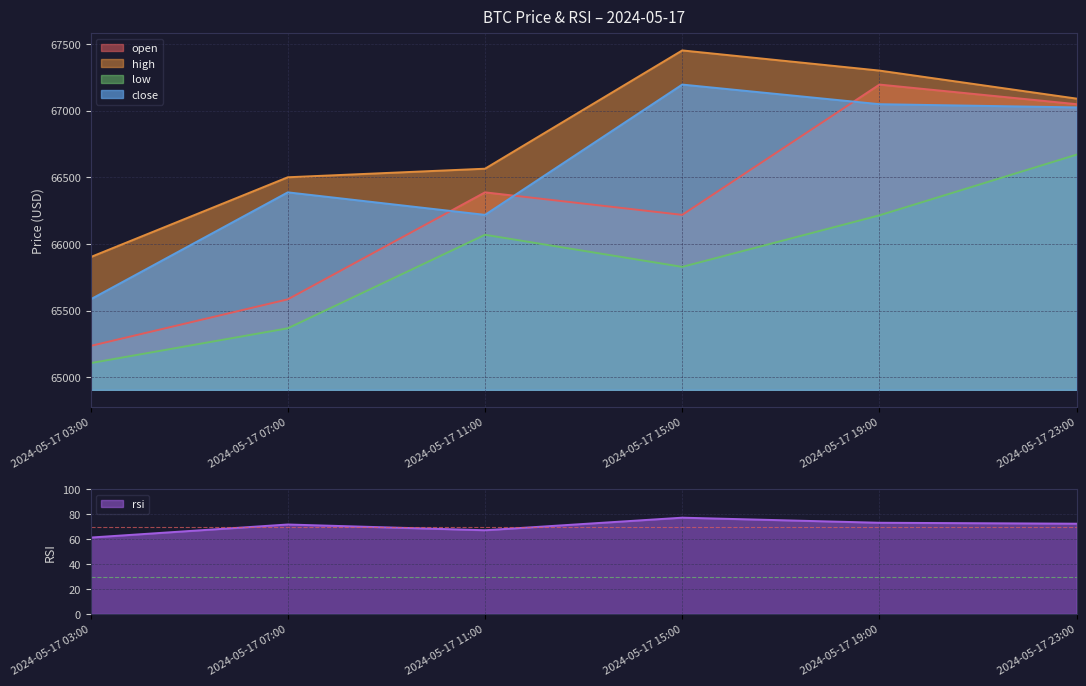

How many data points in open are above 66386?

3